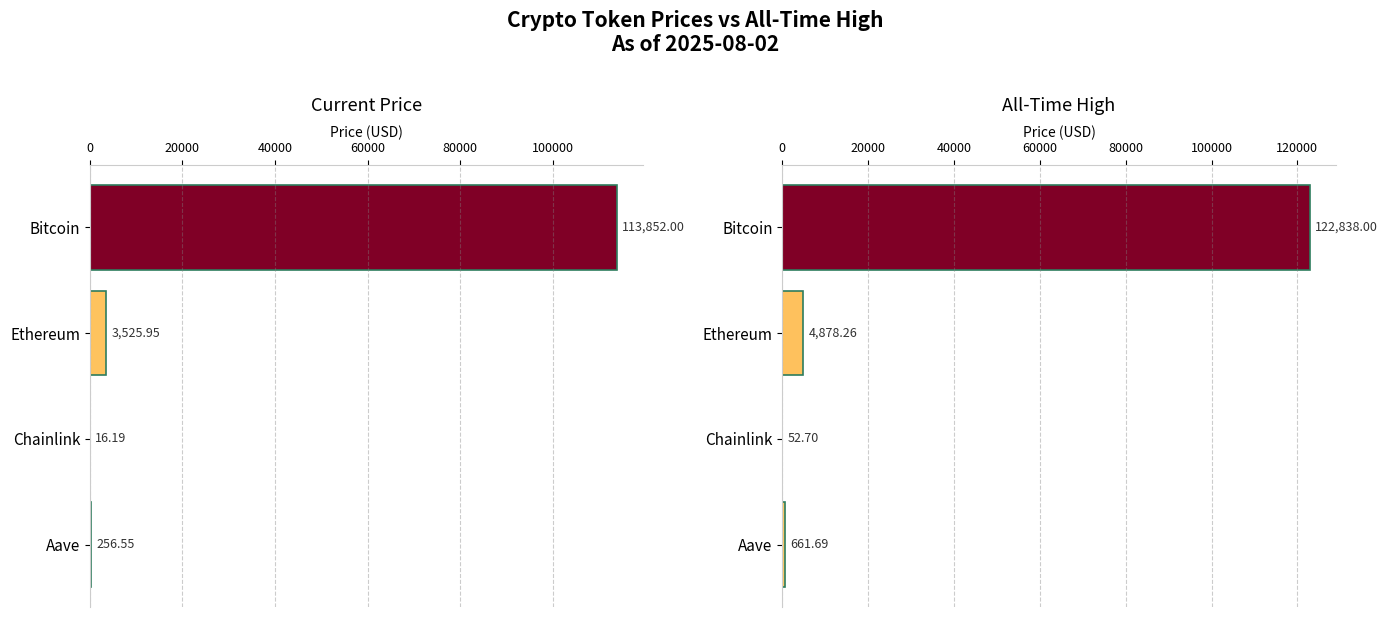

At how many categories does at least one series exceed 114627?

1